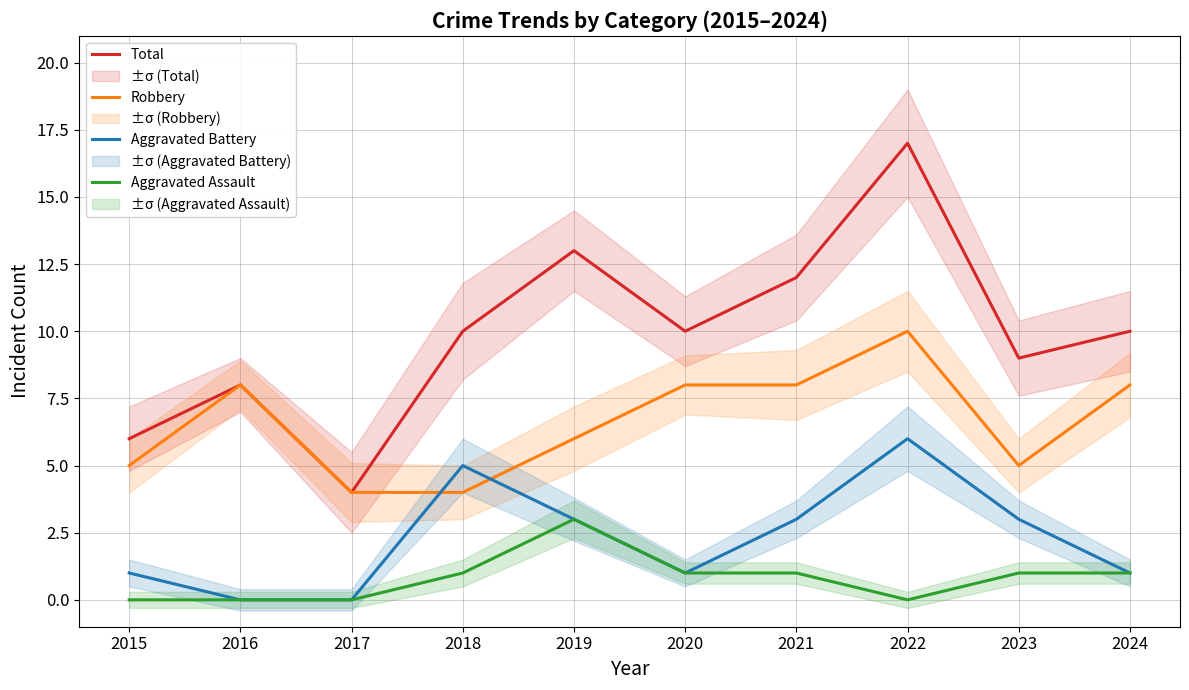

Which series has the largest total across all categories?

Total